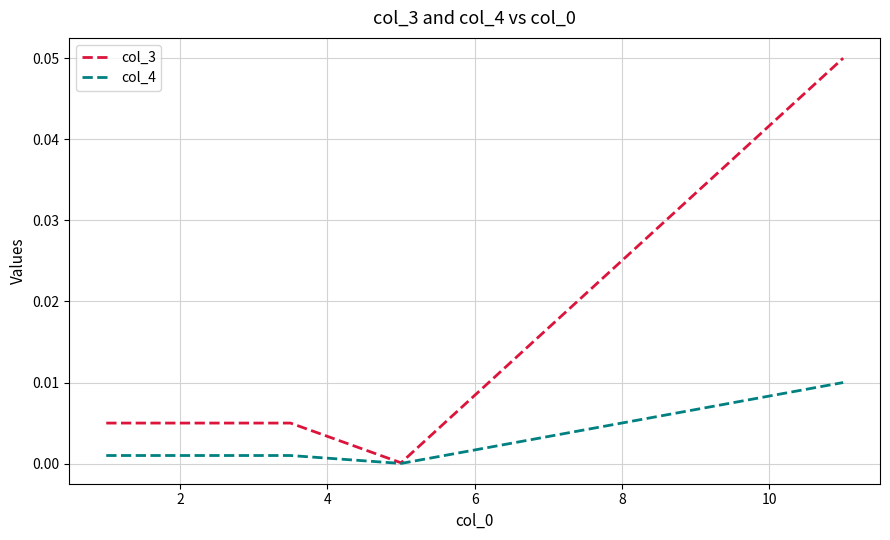

True or false: col_3 has more than 1 points higher than both neighbors.

False